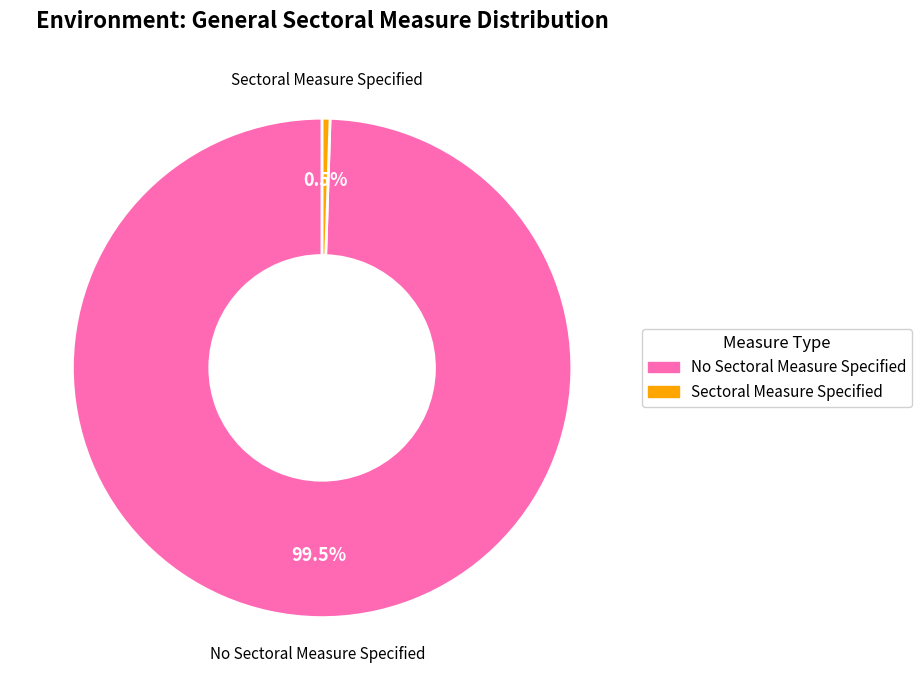

Rank the categories by value from lowest to highest.

Sectoral Measure Specified, No Sectoral Measure Specified